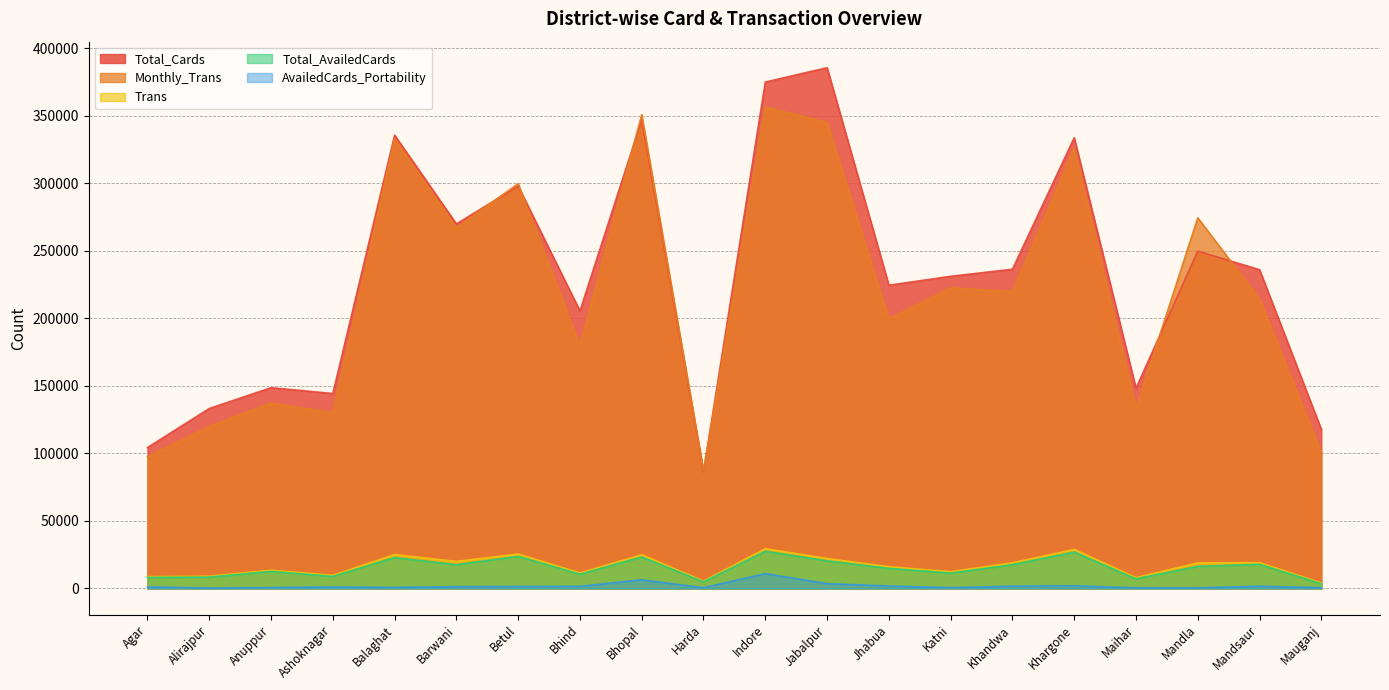

What is the label of the 1st point from the left?

Agar